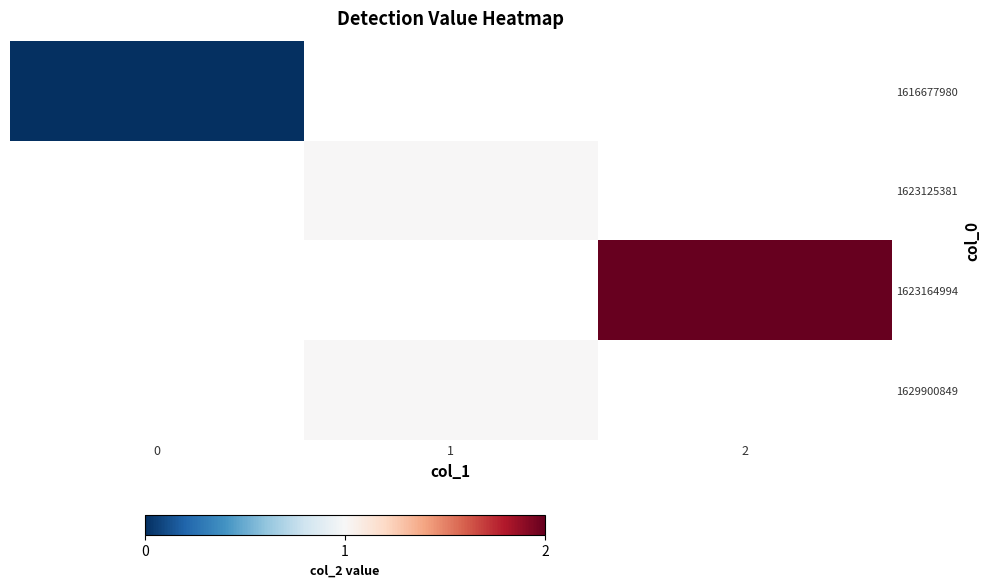

At 1, list the series in order from largest to smallest.

1616677980, 1623125381, 1623164994, 1629900849